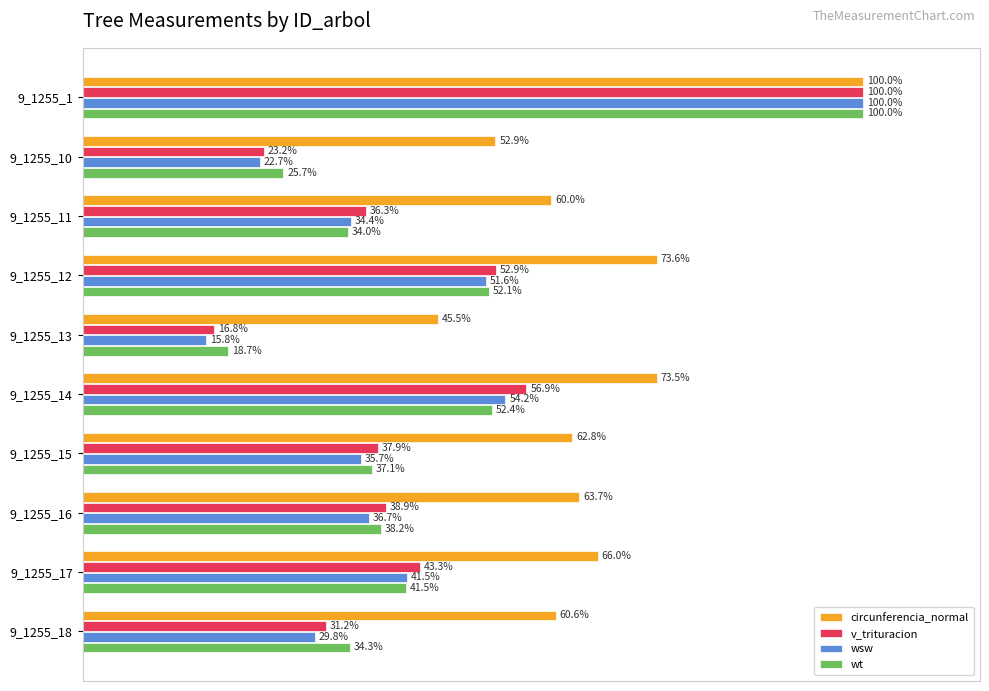

At which category is the sum across all series the highest?

9_1255_1